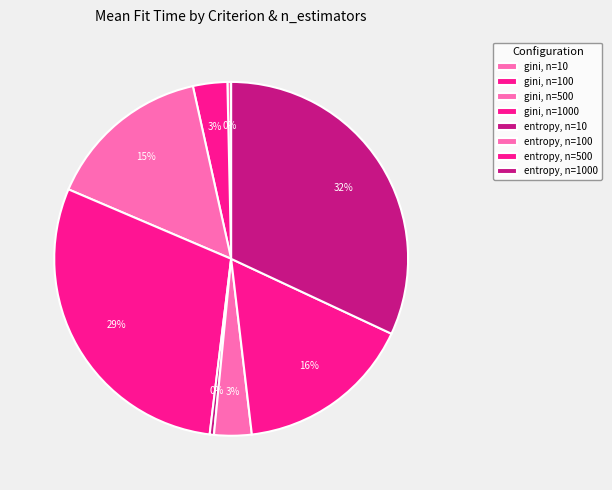

Count the number of slices in the pie.

8